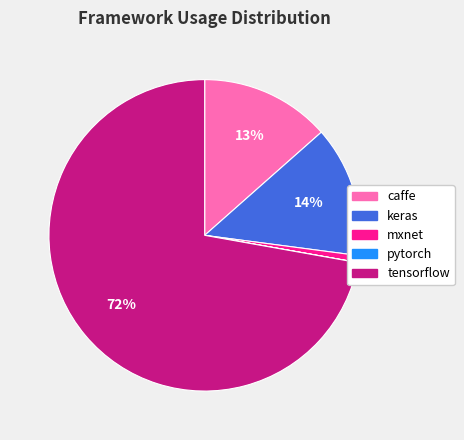

True or false: tensorflow accounts for 87% of the total.

False